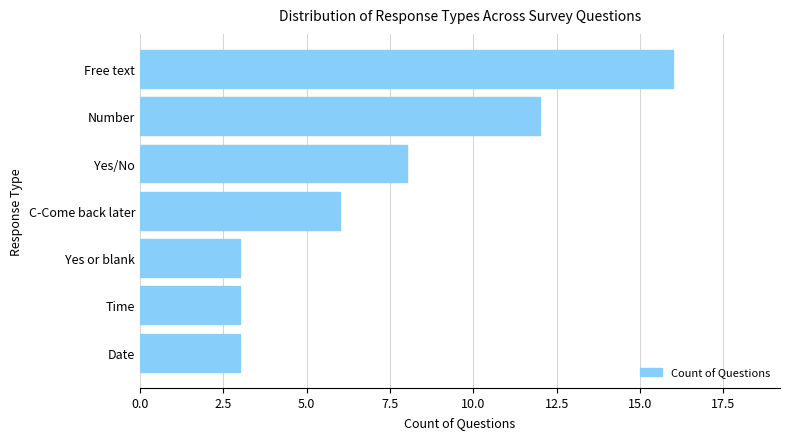

What is the sum of all values?

51